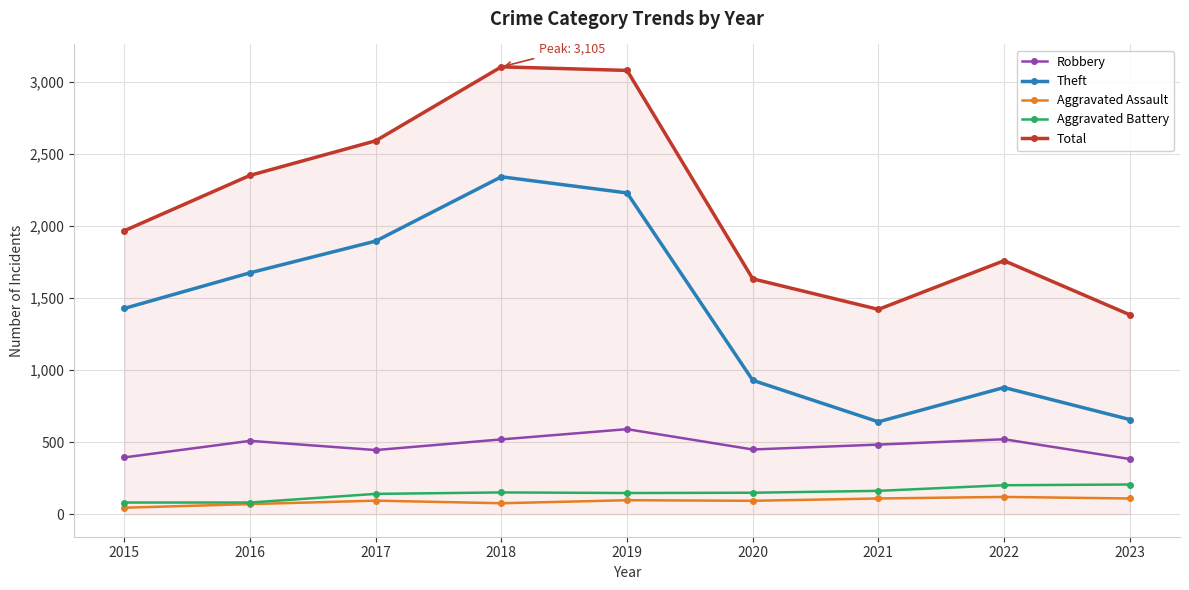

What are all the series names shown in the legend?

Robbery, Theft, Aggravated Assault, Aggravated Battery, Total